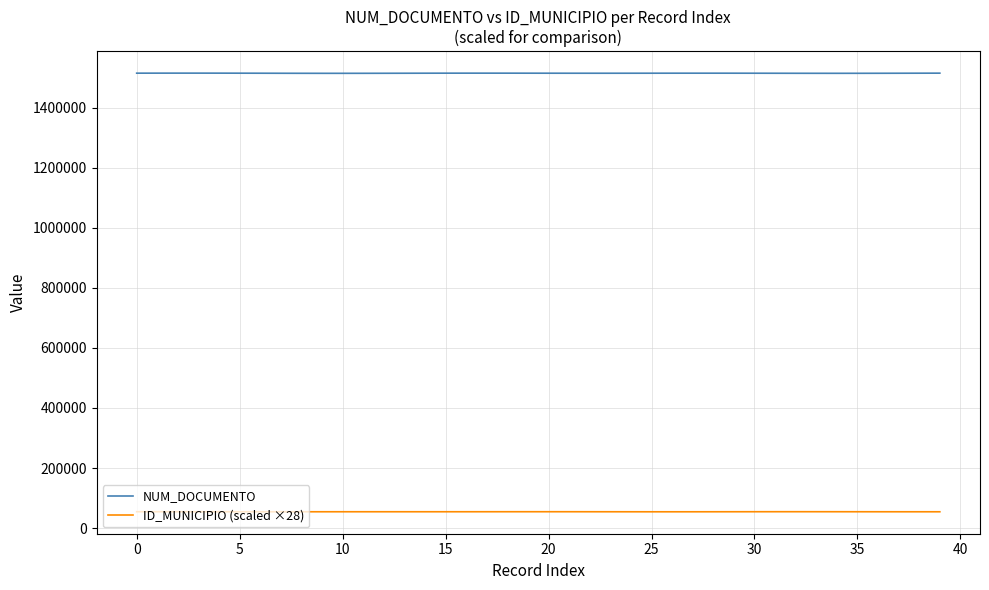

At how many categories does at least one series exceed 1435702?

40